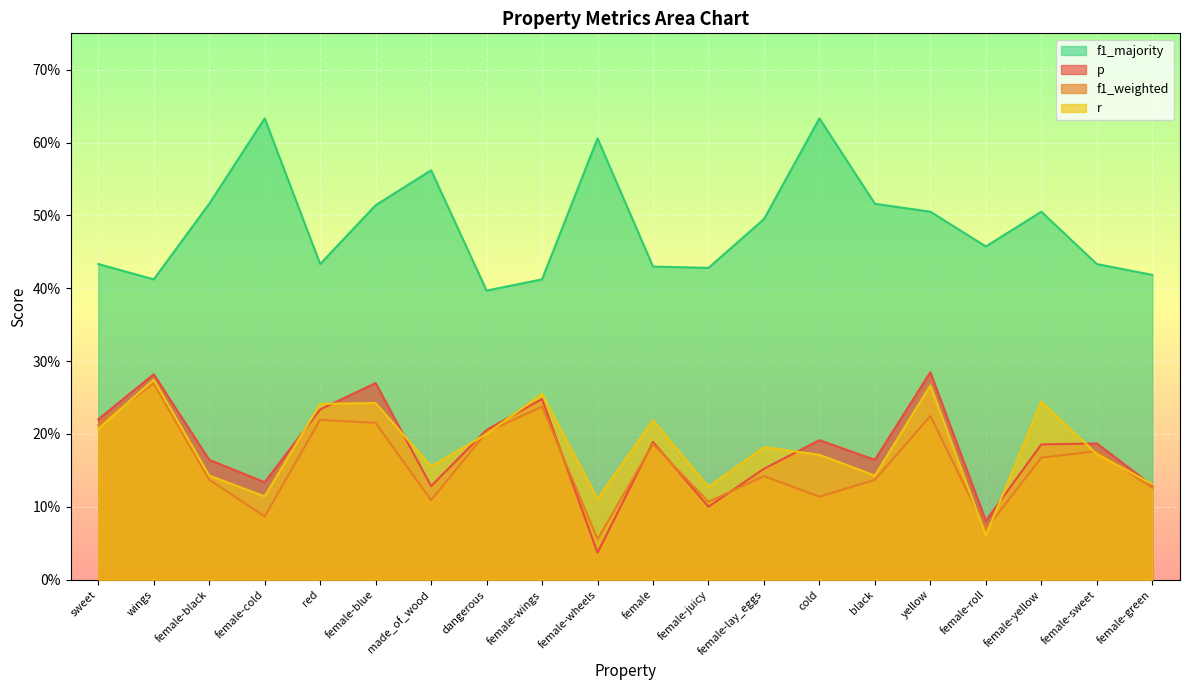

The f1_majority series shows 0.2 at dangerous. True or false?

False